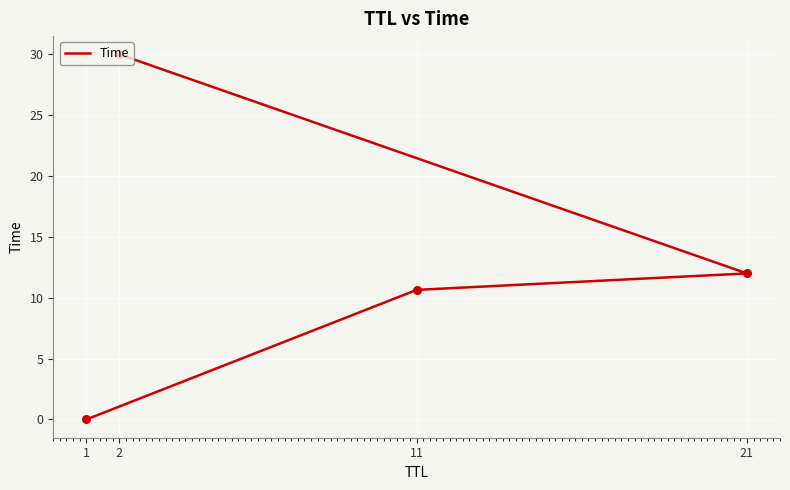

Between 1 and 11, which is larger?

11